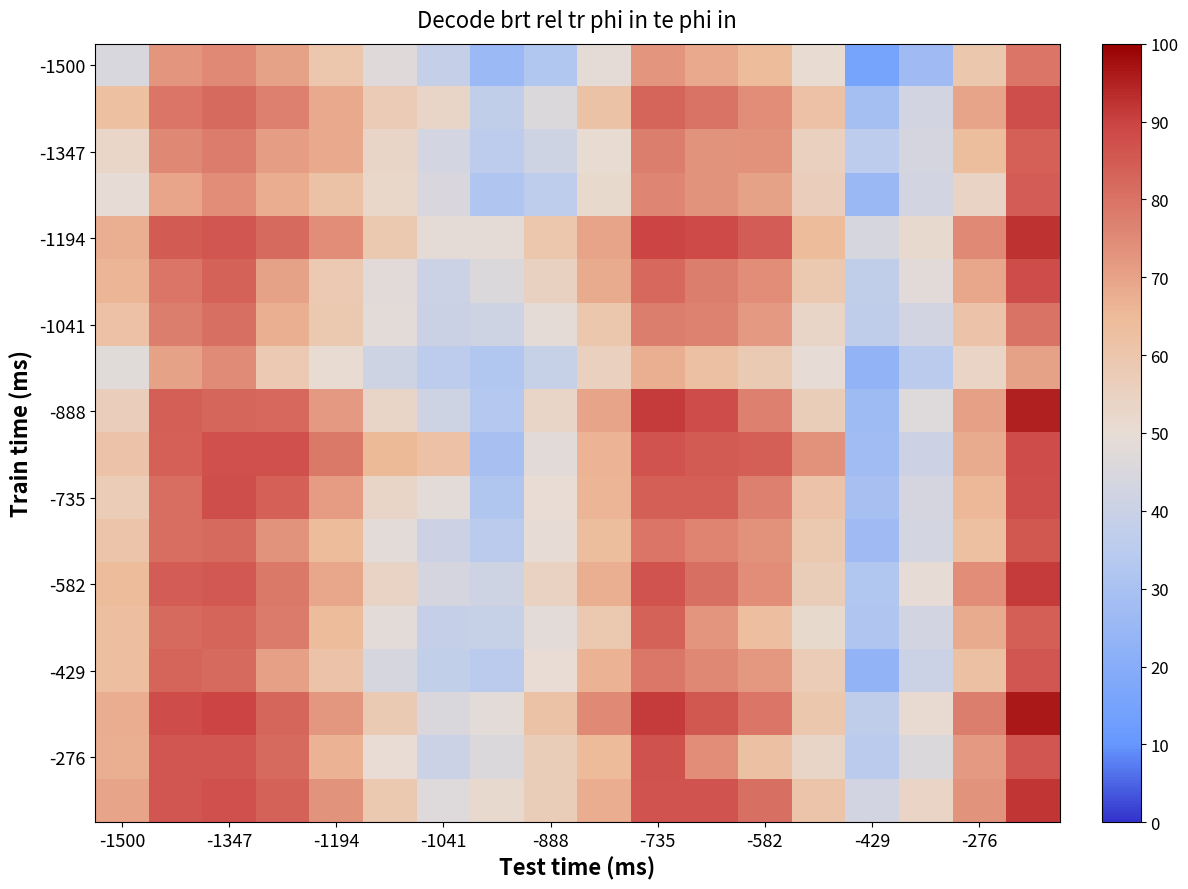

At how many categories does at least one series exceed 0?

18